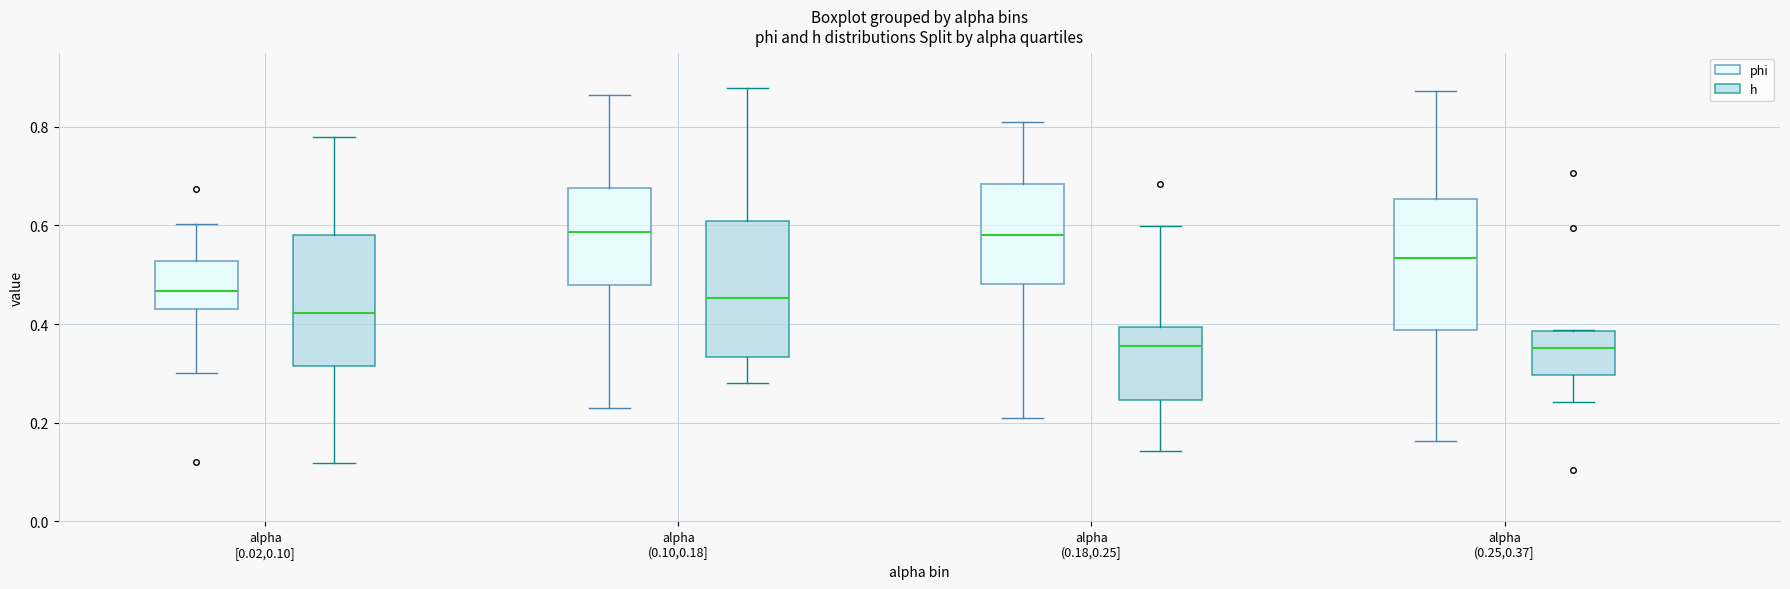

Reading left to right, transcribe this box plot: for each box, give where its median line is, the range the box spans, and where its two whiskers end, as read against the y-axis. The values are not printed on the chart, so give them approximately, as read against the axis.

alpha [0.02,0.10] (phi): median 0.46, box 0.44 to 0.52, whiskers 0.30 to 0.60
alpha [0.02,0.10] (h): median 0.42, box 0.32 to 0.58, whiskers 0.12 to 0.78
alpha (0.10,0.18] (phi): median 0.58, box 0.48 to 0.68, whiskers 0.24 to 0.86
alpha (0.10,0.18] (h): median 0.46, box 0.34 to 0.60, whiskers 0.28 to 0.88
alpha (0.18,0.25] (phi): median 0.58, box 0.48 to 0.68, whiskers 0.22 to 0.80
alpha (0.18,0.25] (h): median 0.36, box 0.24 to 0.40, whiskers 0.14 to 0.60
alpha (0.25,0.37] (phi): median 0.54, box 0.38 to 0.66, whiskers 0.16 to 0.88
alpha (0.25,0.37] (h): median 0.36, box 0.30 to 0.38, whiskers 0.24 to 0.38